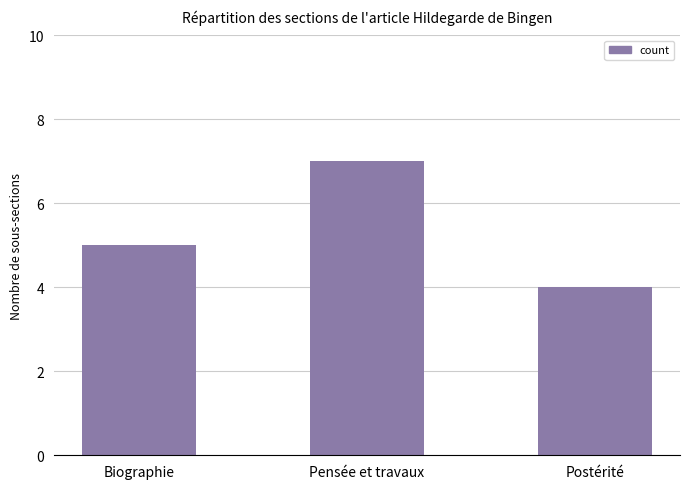

What is the change in value from Biographie to Pensée et travaux?

+2